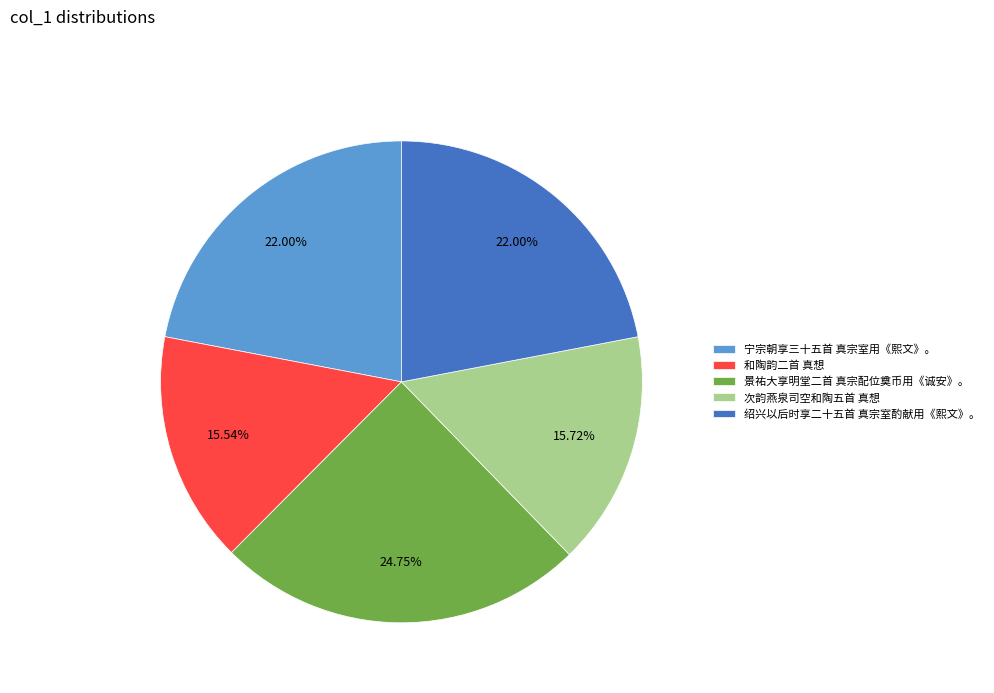

What percentage do 绍兴以后时享二十五首 真宗室酌献用《熙文》。 and 宁宗朝享三十五首 真宗室用《熙文》。 together represent?

44.0%